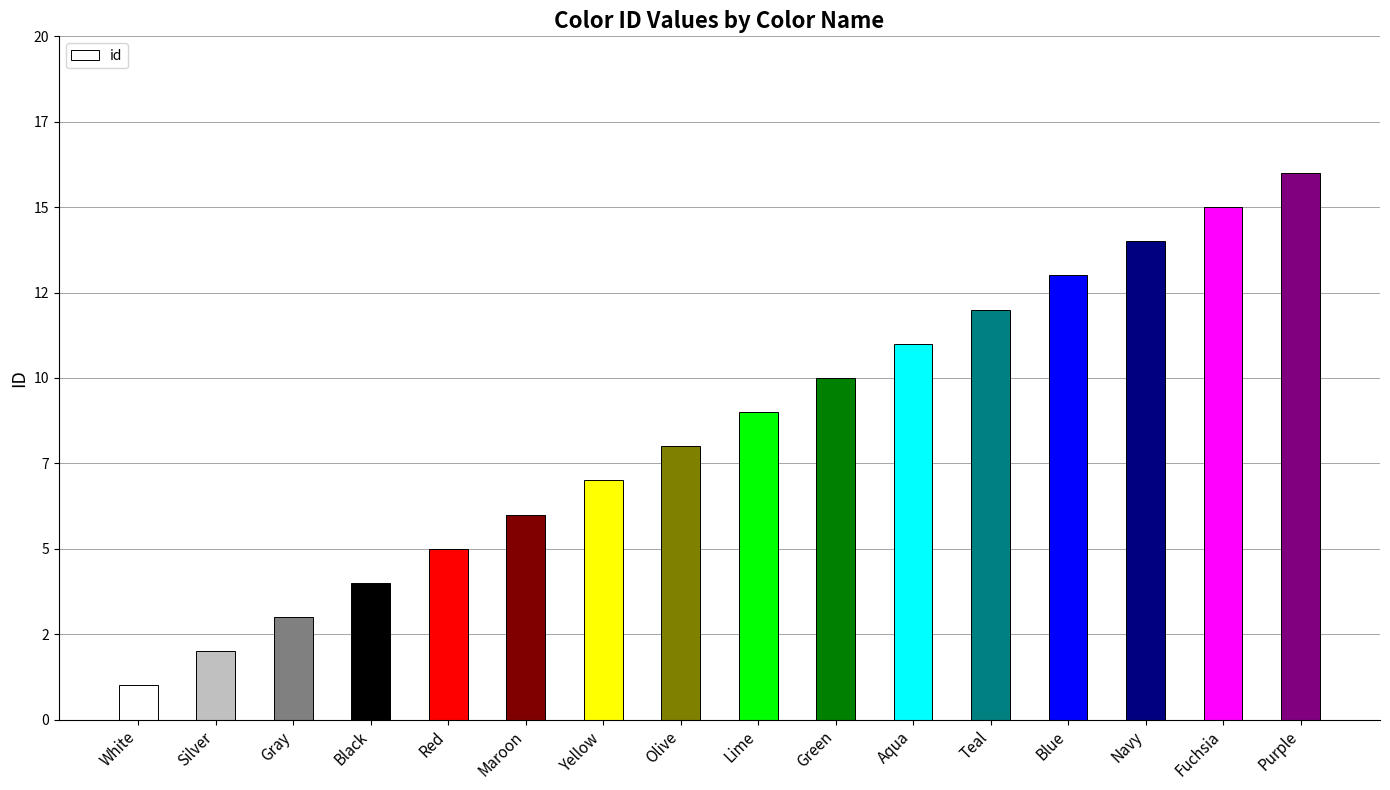

What is the sum of all values?

136